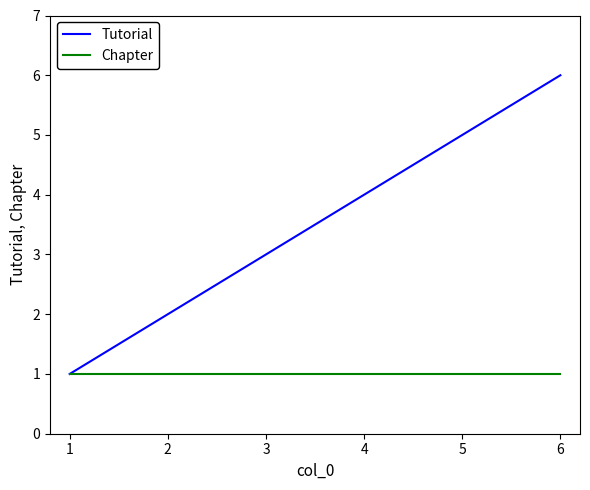

What is the sum of all Tutorial values?

21